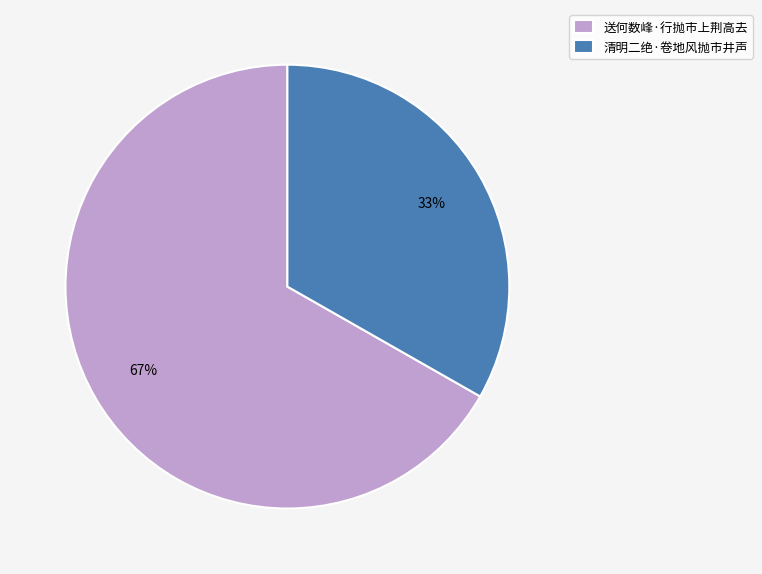

To the nearest percent, what is the difference between the 清明二绝·卷地风抛市井声 and 送何数峰·行抛市上荆高去 slice percentages?

34%